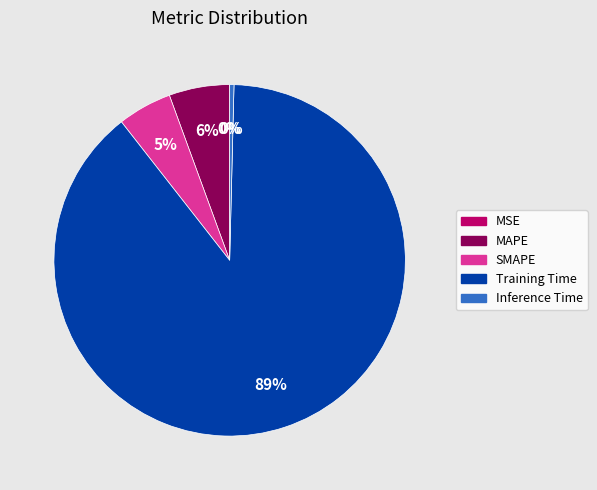

Combined, do SMAPE and MAPE account for over 50%?

No